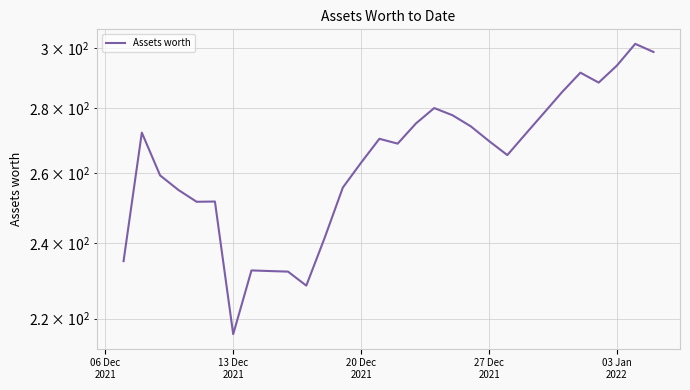

What is the difference between the maximum and second lowest values?

73.0